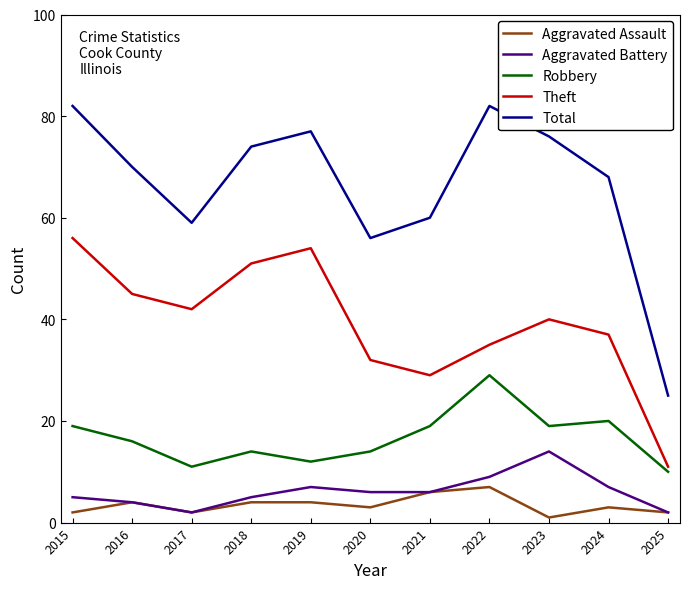

What is the sum of all Aggravated Assault values?

38